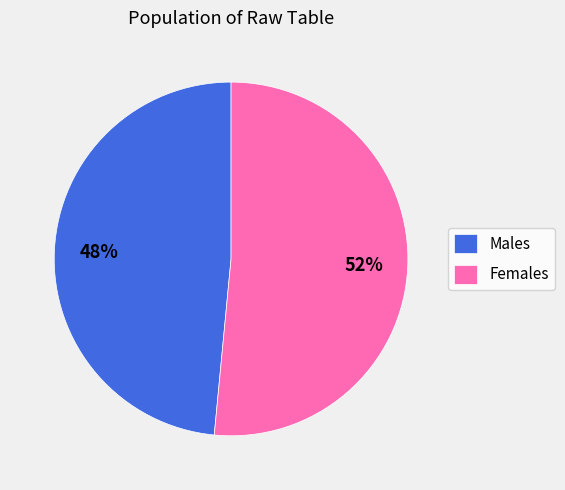

Which slice is the smallest?

Males